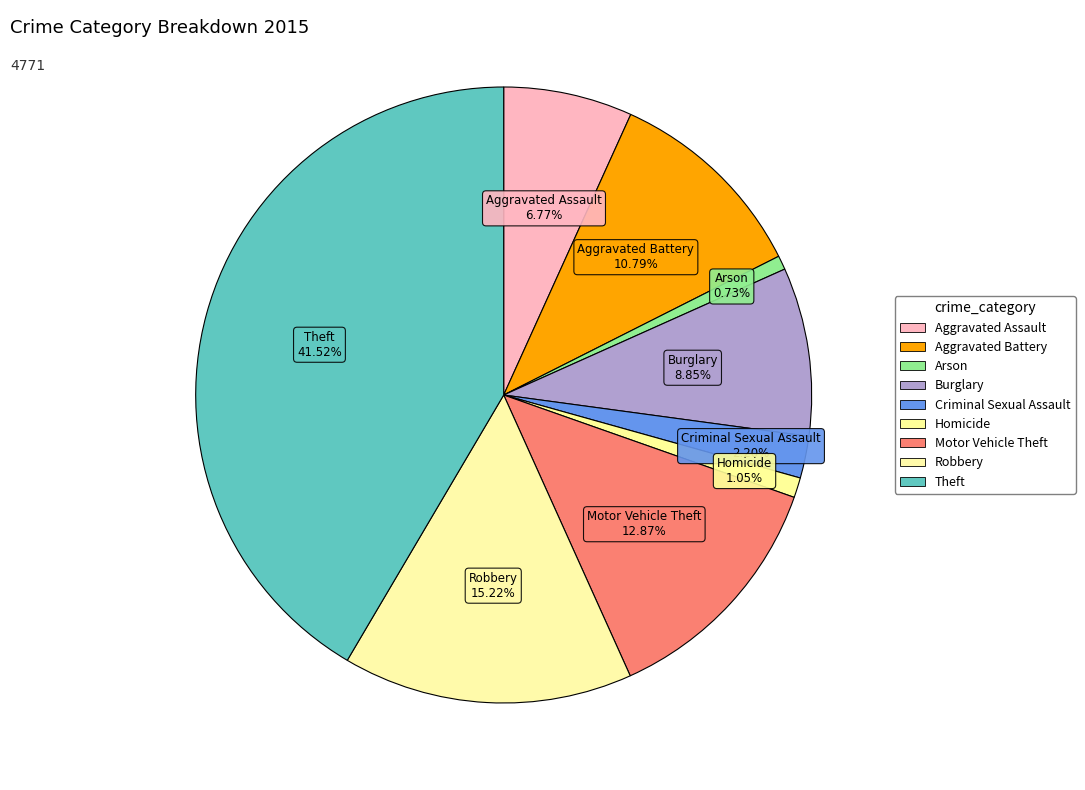

How many slices are in this pie chart?

9